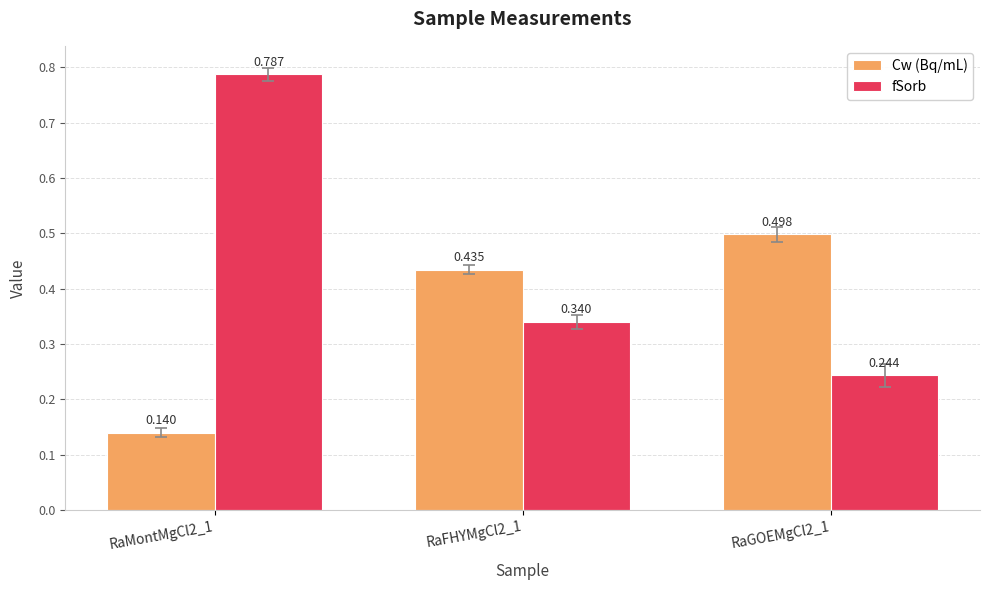

What is the sum of all fSorb values?

1.4